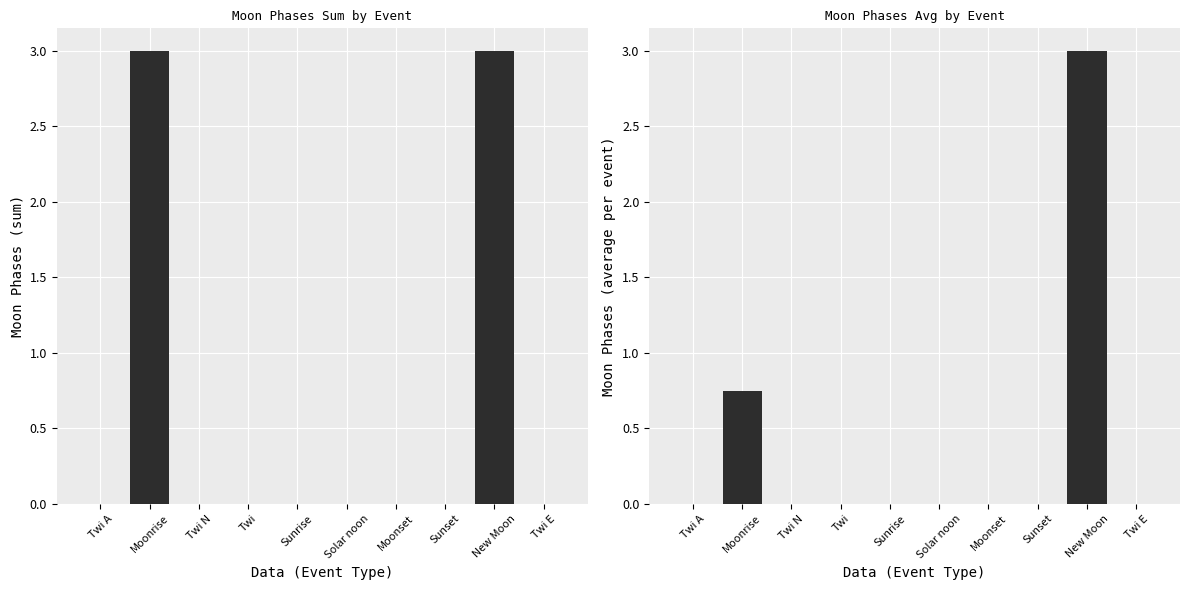

What is the label of the 10th bar from the right?

Twi A